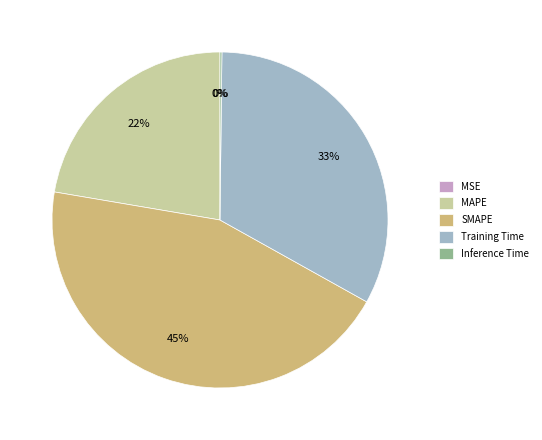

Is there a majority slice in this chart?

No